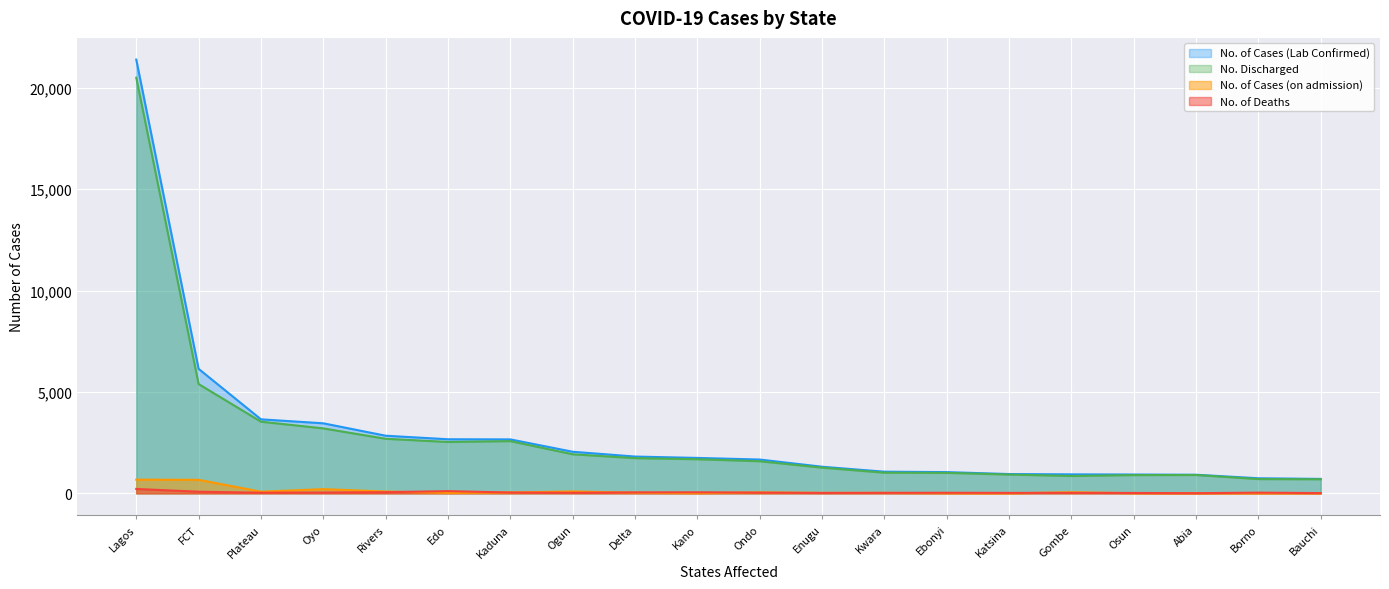

What is the difference between the No. of Cases (Lab Confirmed) values at Borno and Bauchi?

31